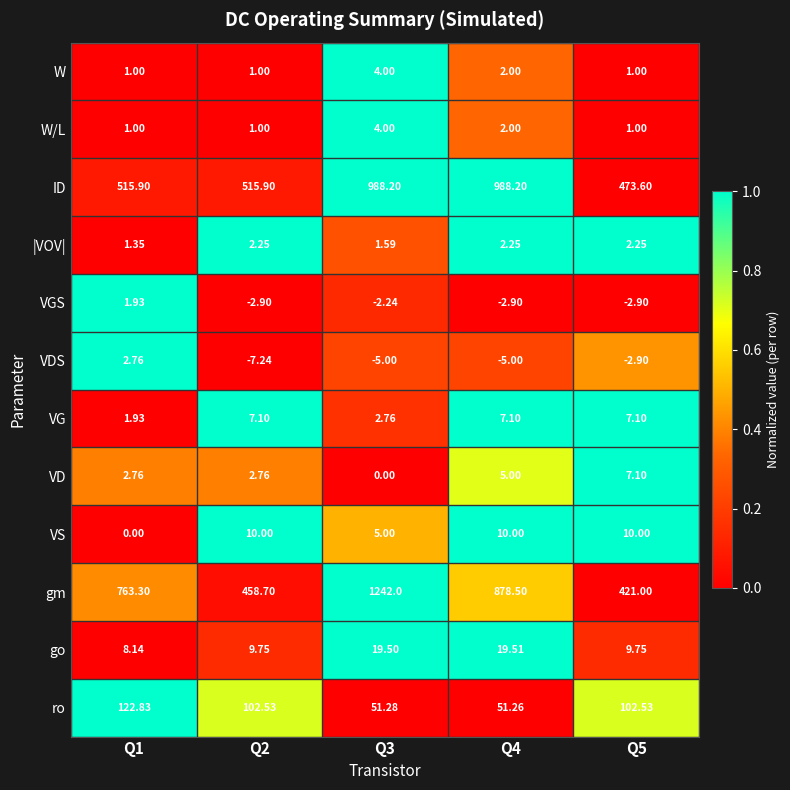

Which series has the largest total across all categories?

gm